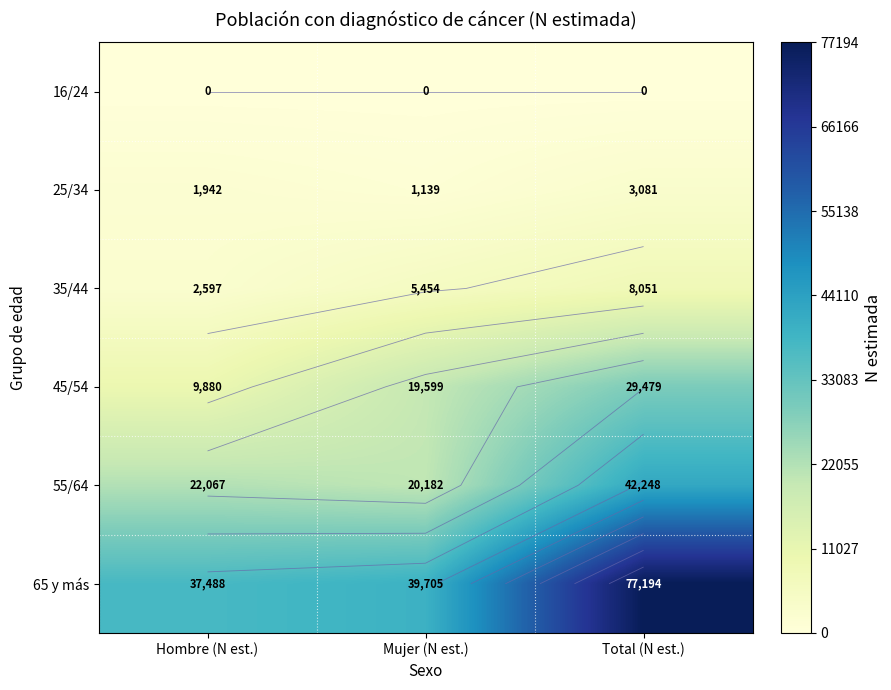

List the labels in order of 65 y más value, smallest first.

Hombre (N est.), Mujer (N est.), Total (N est.)